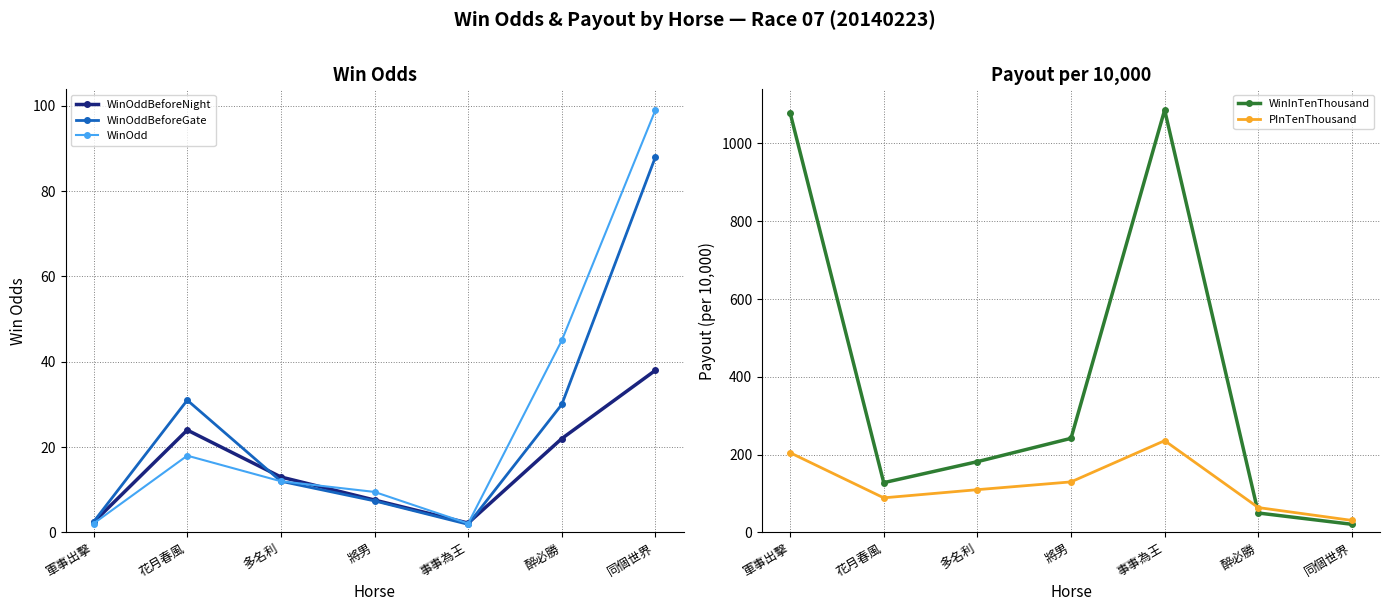

At which label is WinInTenThousand closest to 553?

將男